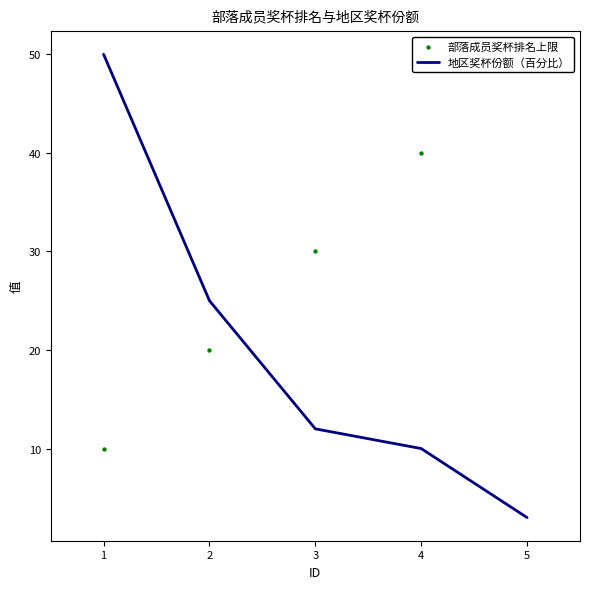

Which series contains the lowest Y value?

地区奖杯份额（百分比）